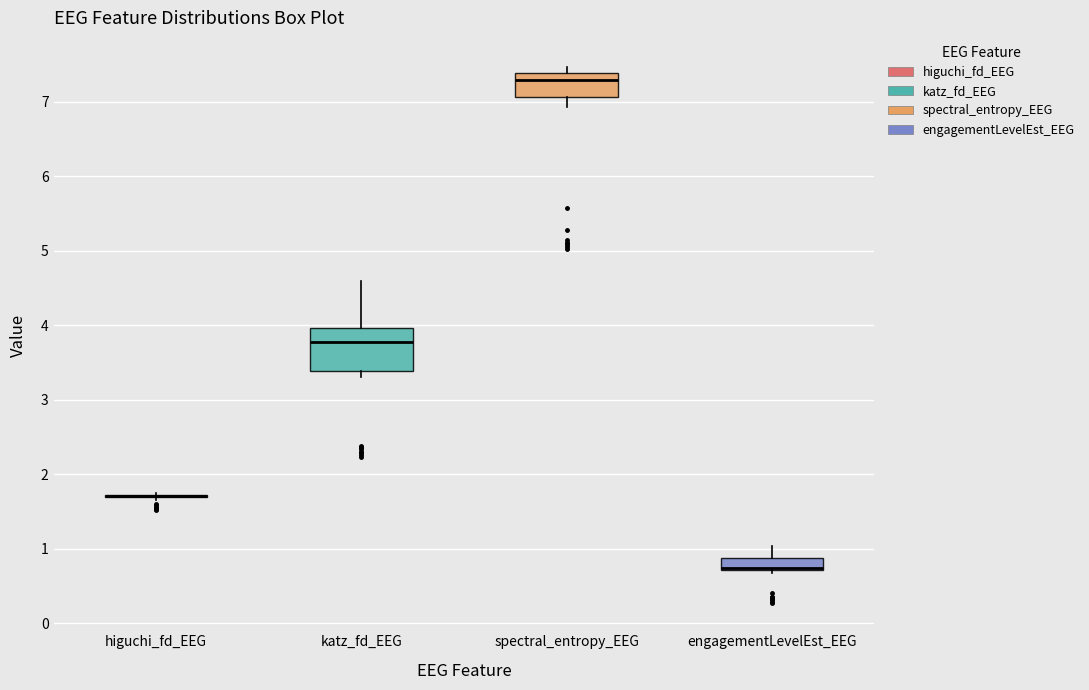

Which box is the tallest, from its lower edge to its upper edge?

katz_fd_EEG